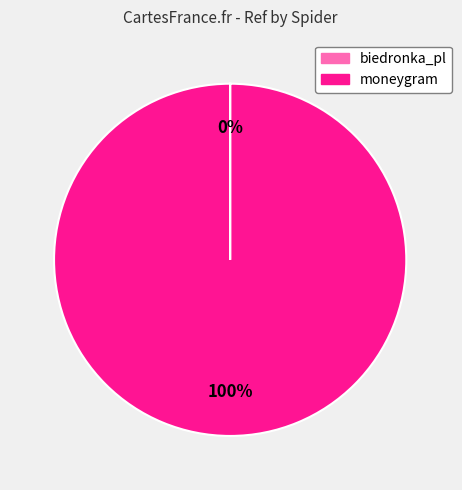

Is moneygram the majority of the pie?

Yes